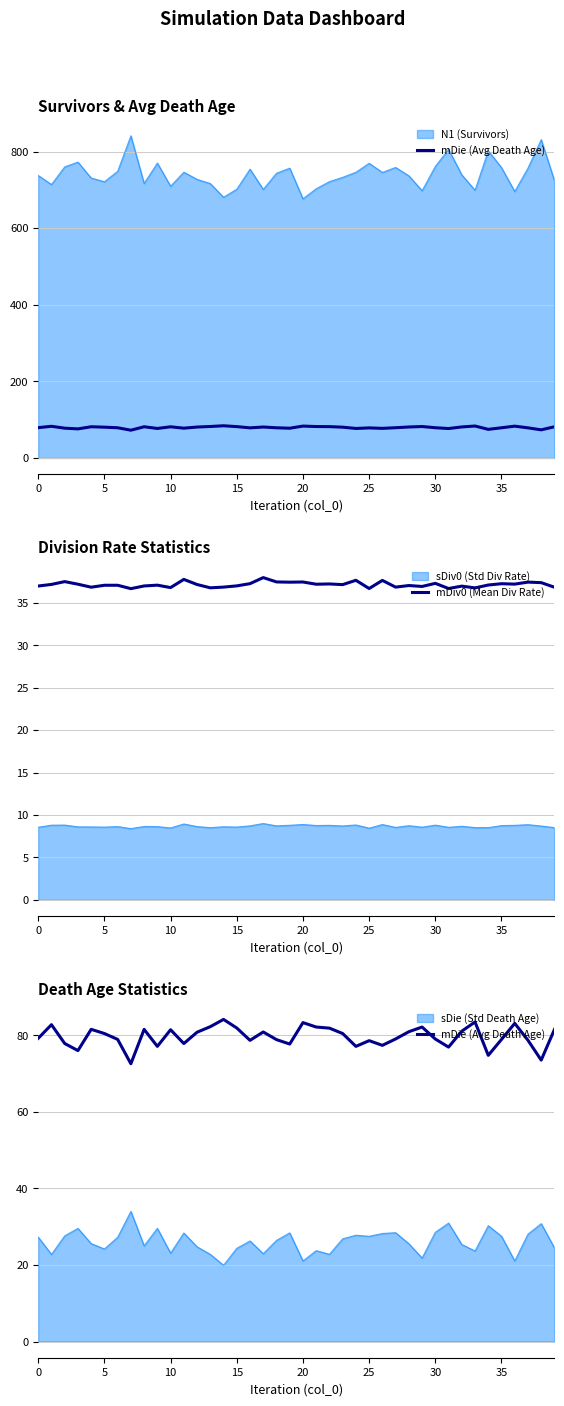

Which series has the largest range (max minus min)?

mDie (Avg Death Age)